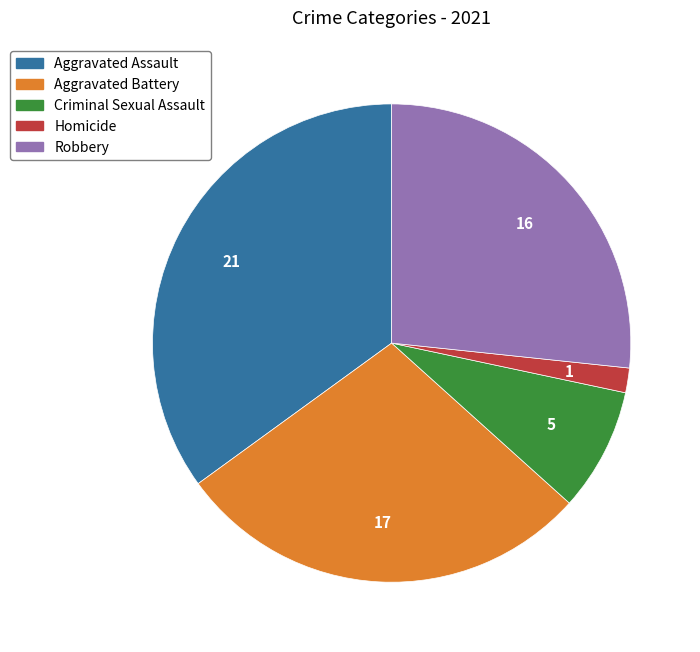

What is the largest slice in the pie chart?

Aggravated Assault